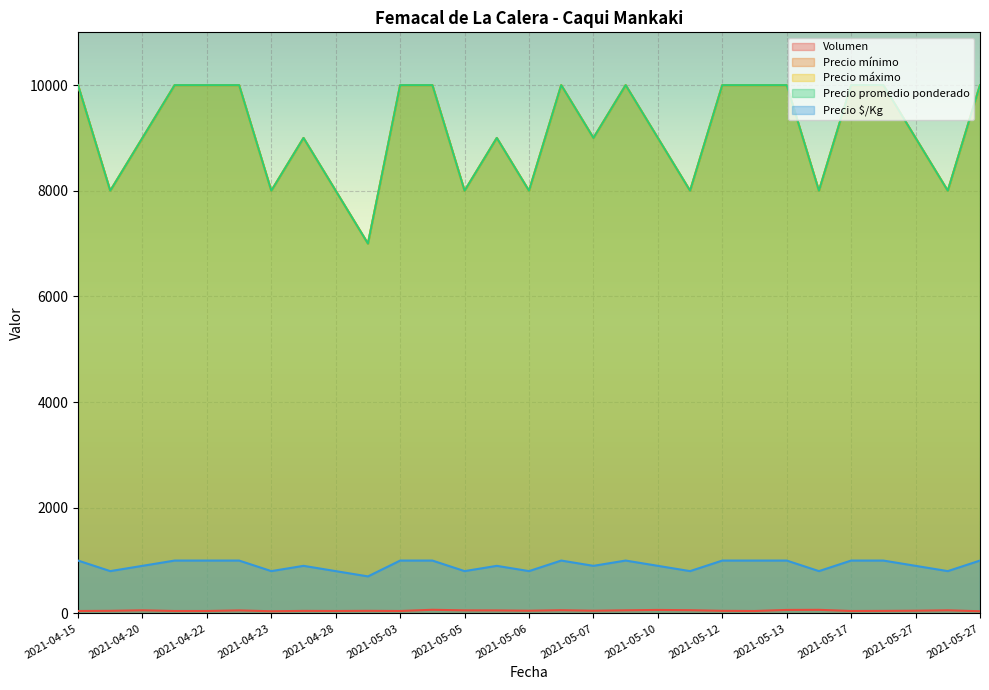

How many data points in Precio promedio ponderado are less than 9000?

9